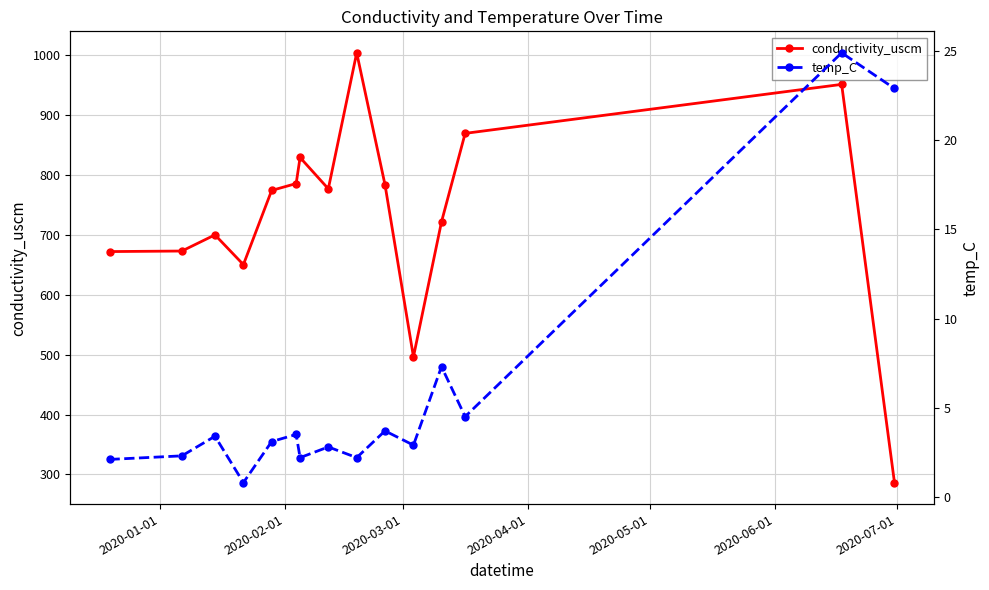

True or false: conductivity_uscm has more than 0 interior local peaks.

True